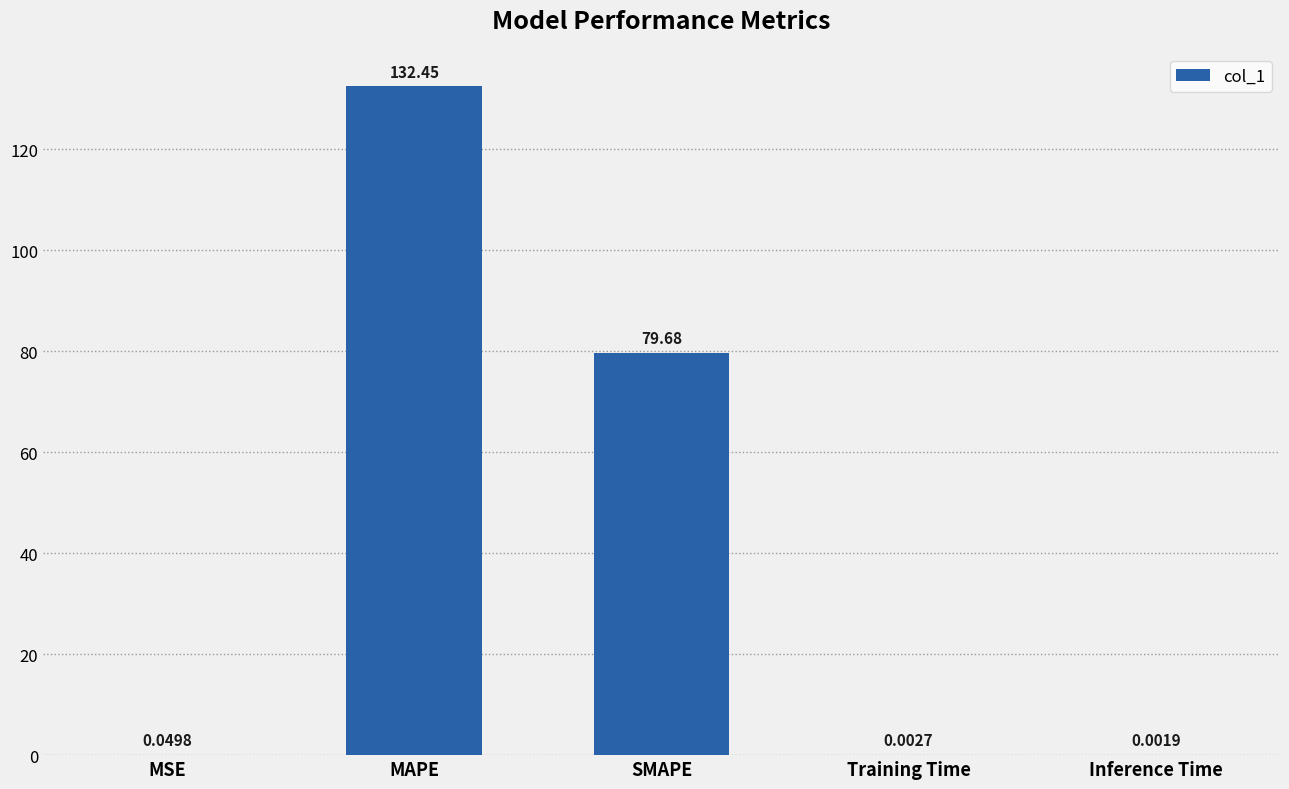

Between MSE and MAPE, which is larger?

MAPE